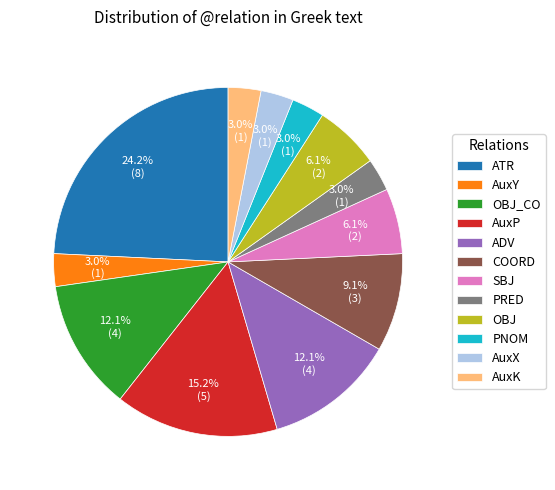

Does ADV account for over 50% of the chart?

No